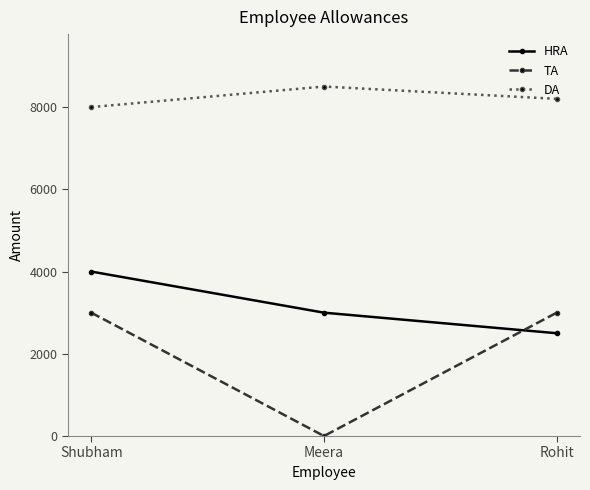

What is the difference between the DA values at Meera and Shubham?

500